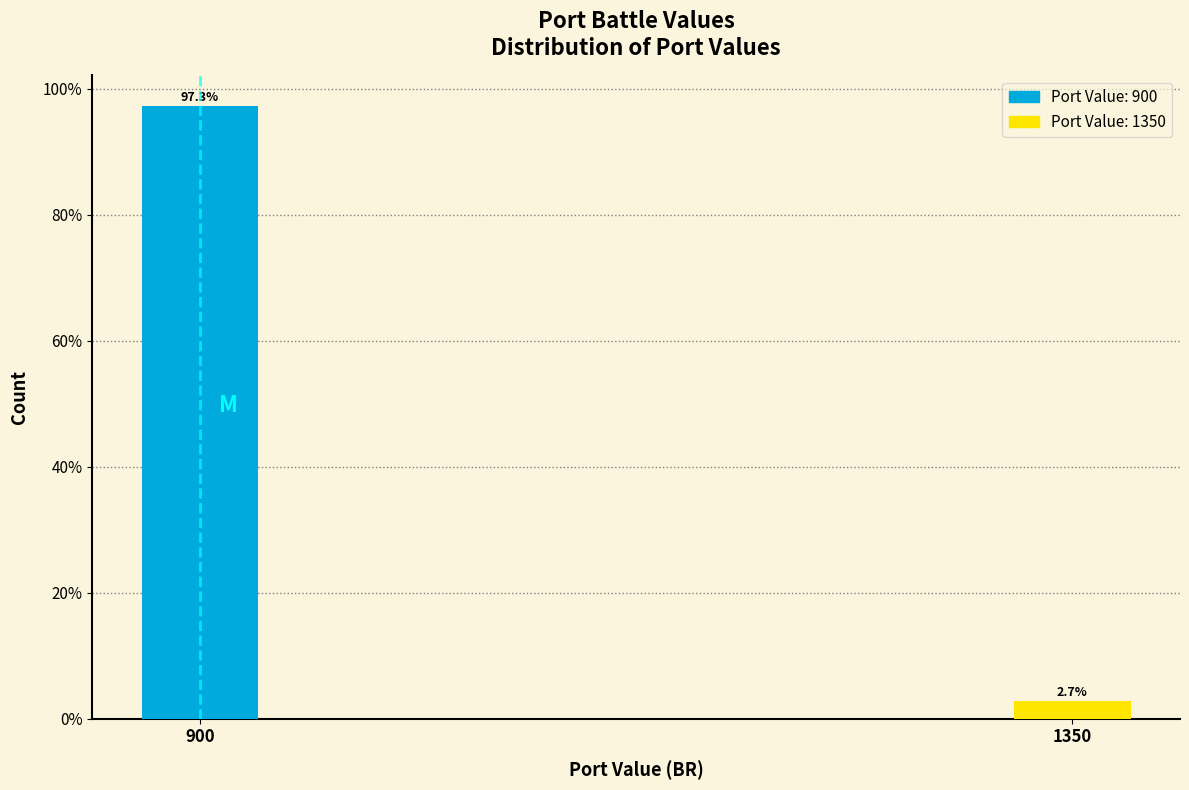

Reading right to left, what are all the values shown in this chart?

1350=2.7	900=97.3